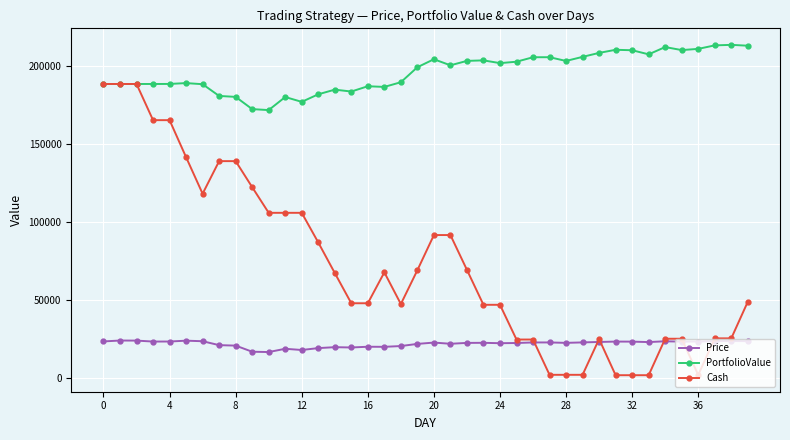

What are all the series names shown in the legend?

Price, PortfolioValue, Cash